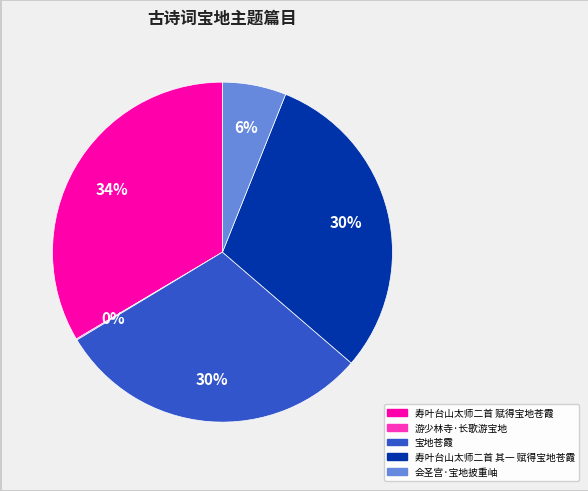

What percentage is the 会圣宫·宝地披重岫 slice, to the nearest percent?

6%